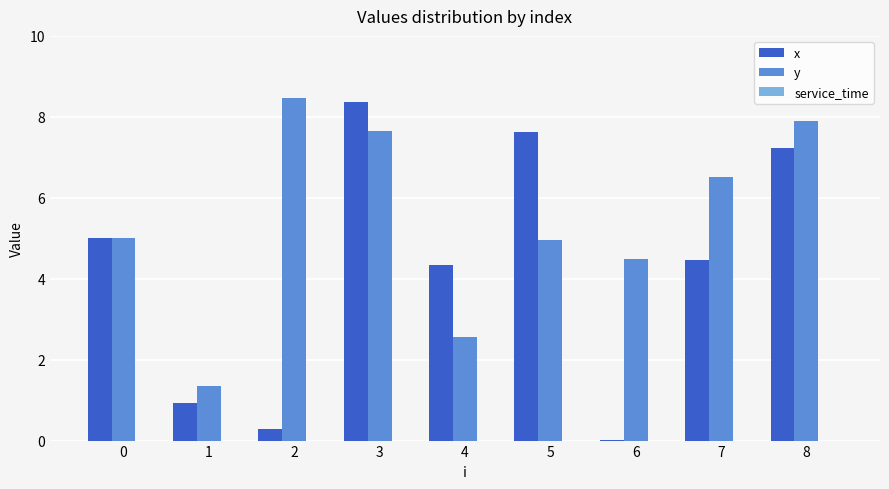

How many groups of bars are there?

9